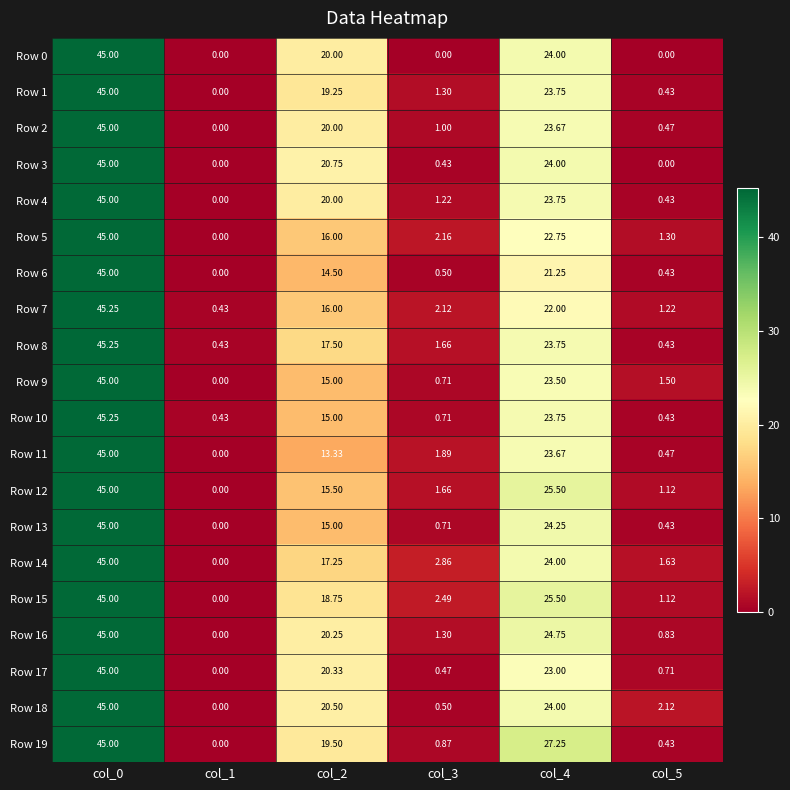

Which label corresponds to the largest value in the chart?

col_0